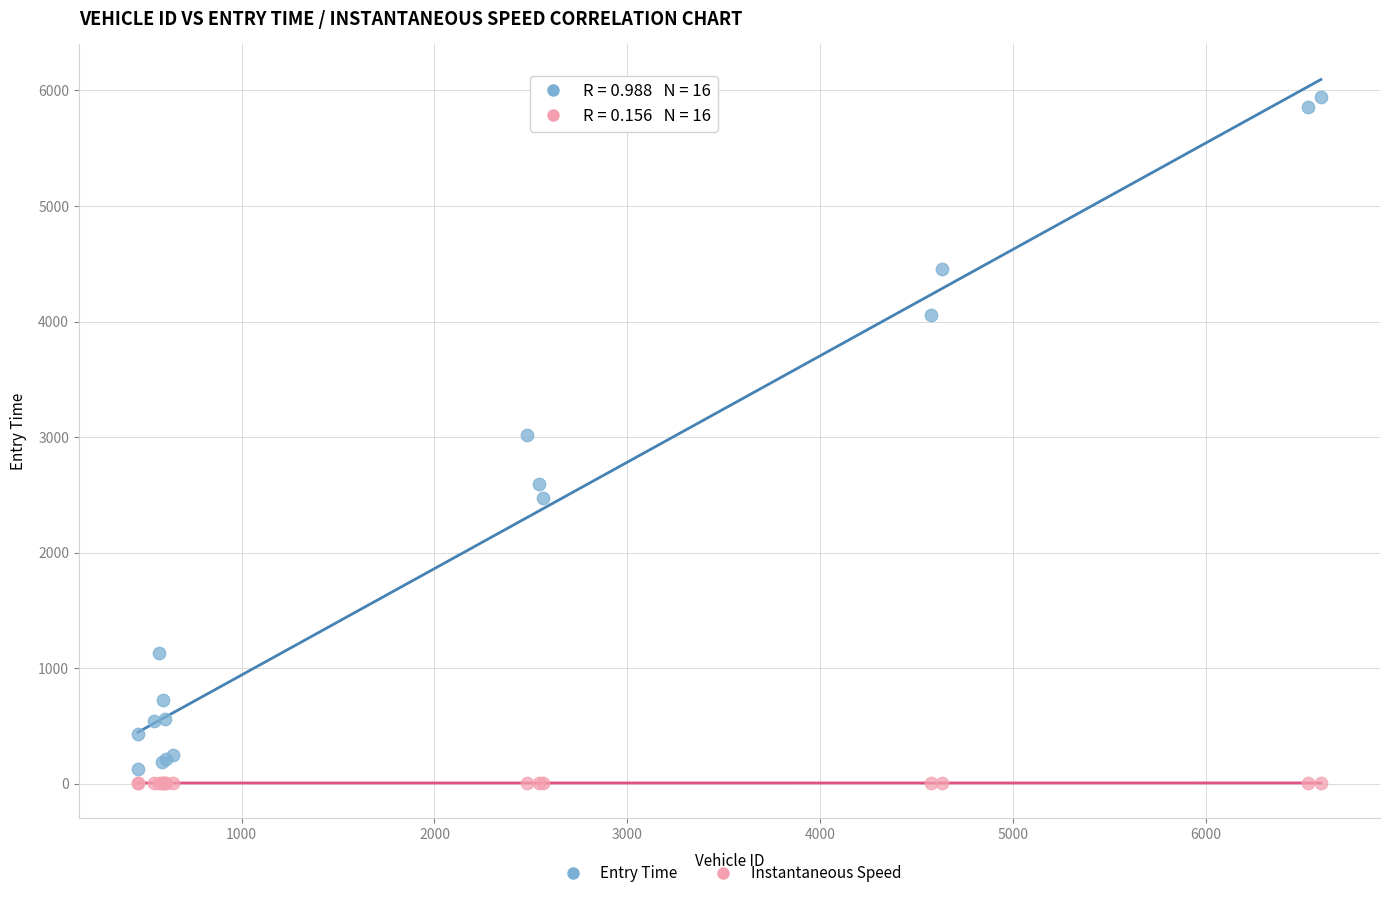

Which series reaches the maximum Y coordinate?

Entry Time